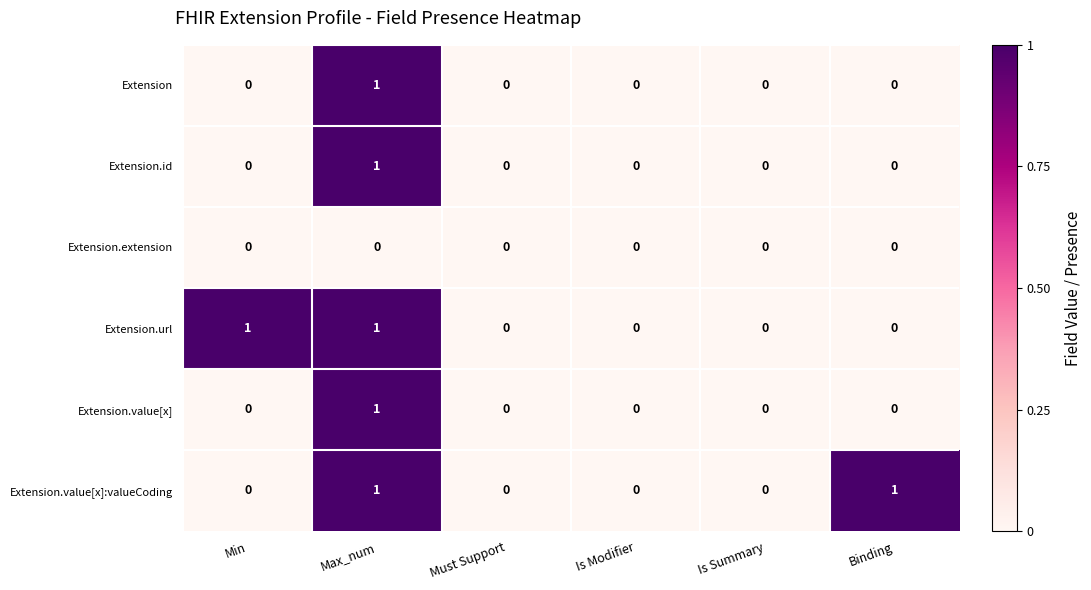

Is it true that Extension.value[x]:valueCoding equals 1 at Max_num?

True